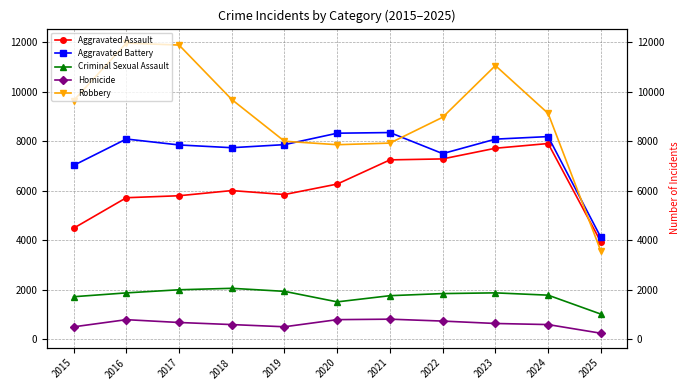

What is the value of the Aggravated Battery point at the 9th from the left?

8080